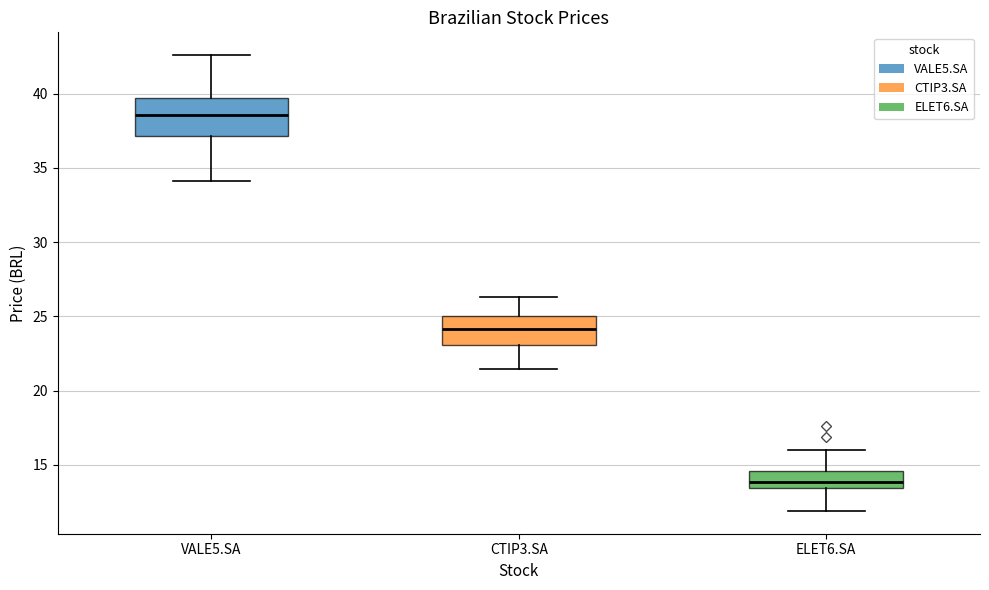

Which box has the lowest median line?

ELET6.SA